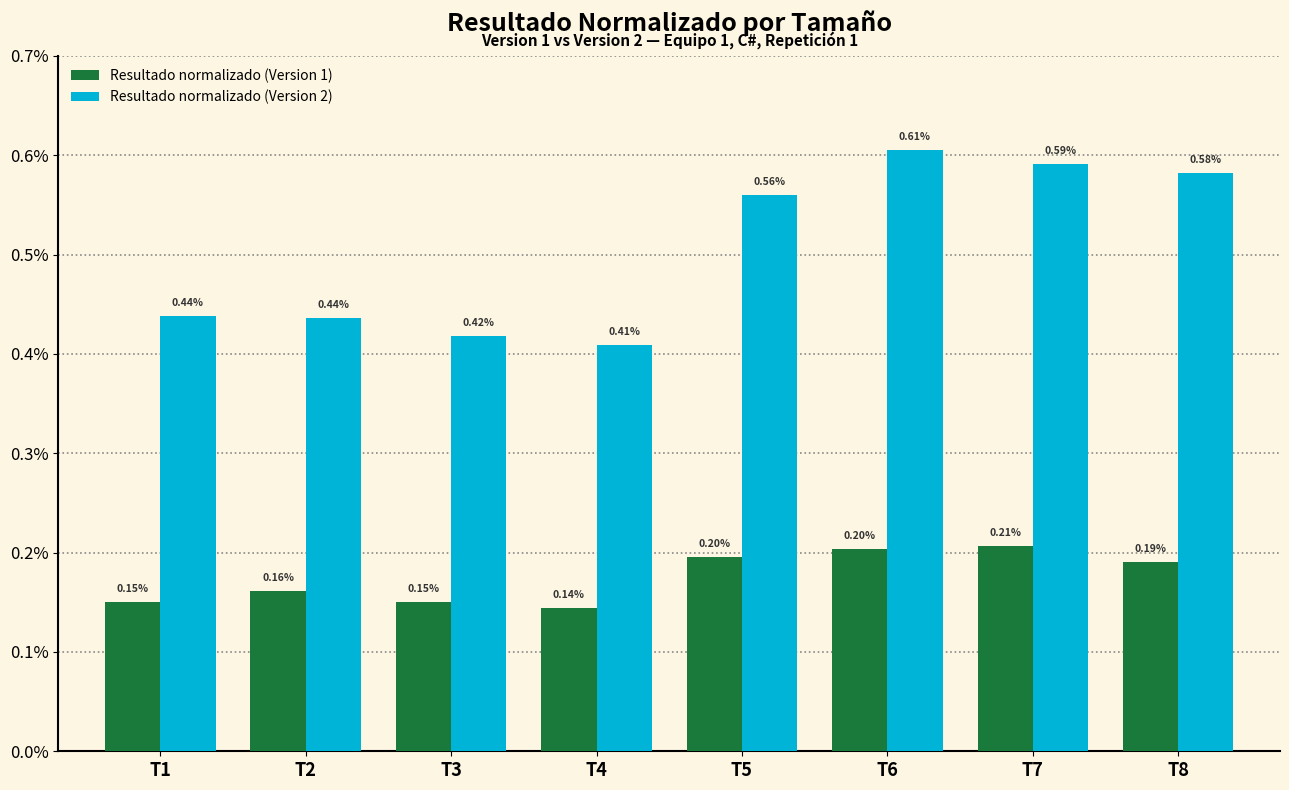

Does the chart contain stacked bars?

No